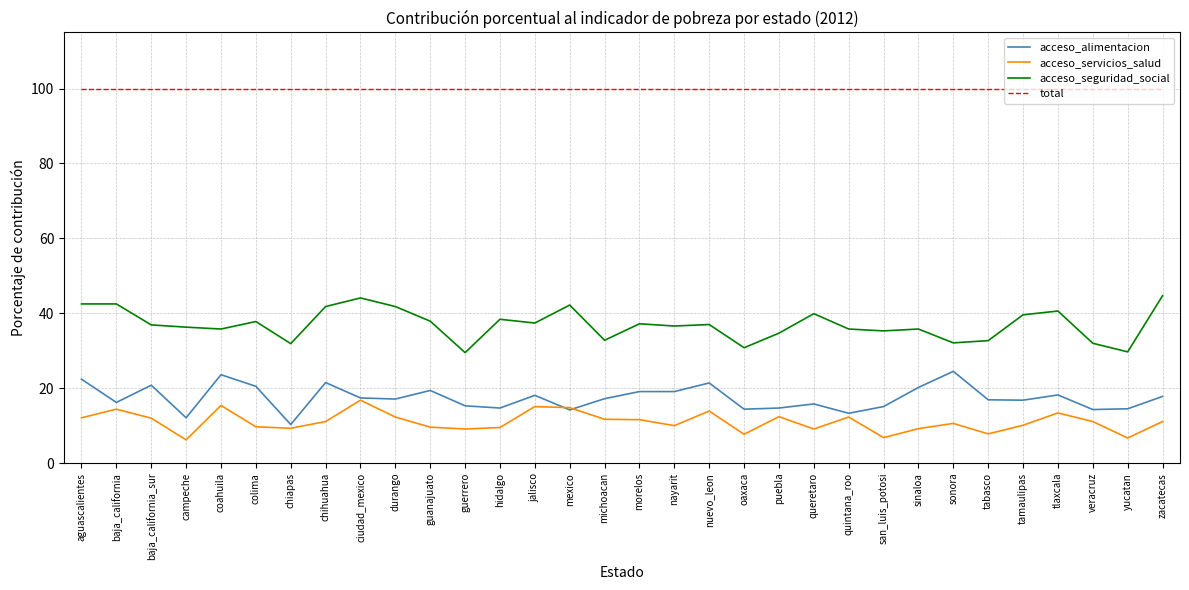

What is the total value across all series at san_luis_potosi?

157.2